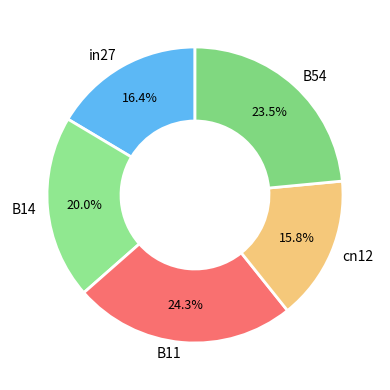

Rank the categories by value from lowest to highest.

cn12, in27, B14, B54, B11